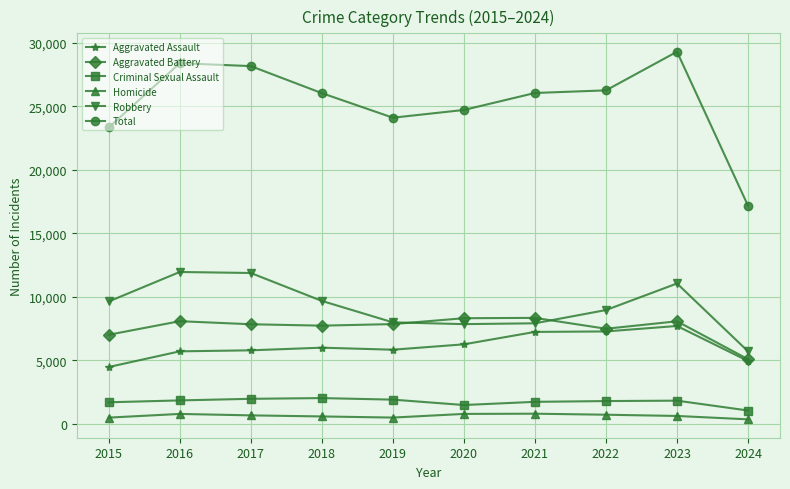

Is it true that Homicide equals 786 at 2016?

True